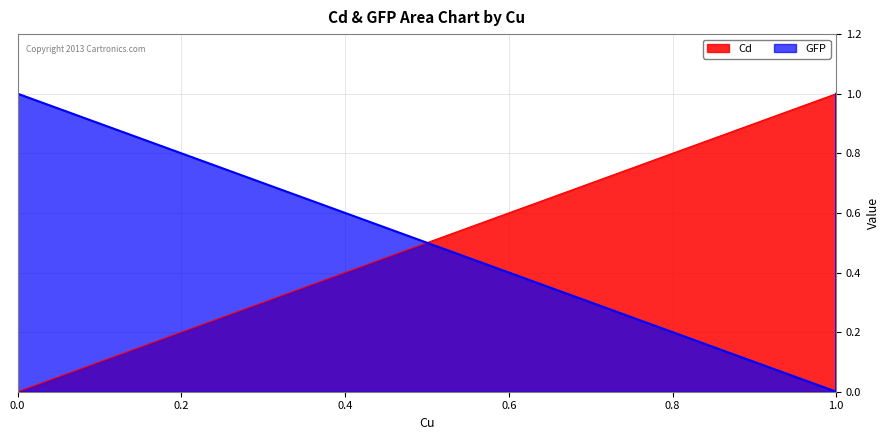

Between 0.0 and 1.0, which series saw the biggest shift?

Cd